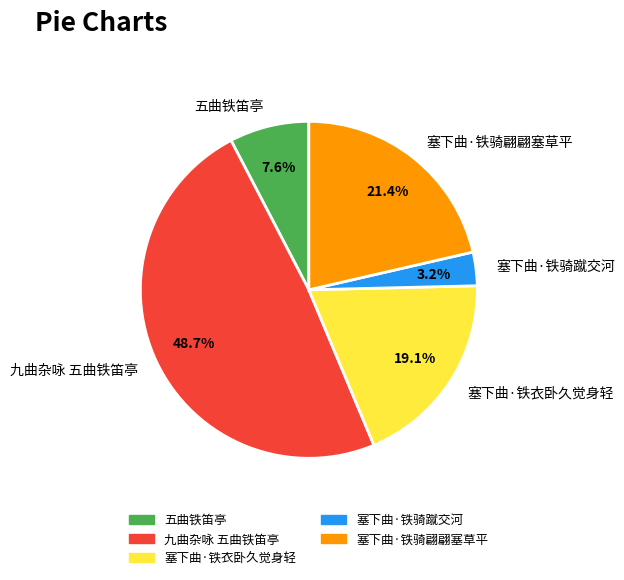

Between 塞下曲·铁骑翩翩塞草平 and 塞下曲·铁骑蹴交河, which is larger?

塞下曲·铁骑翩翩塞草平